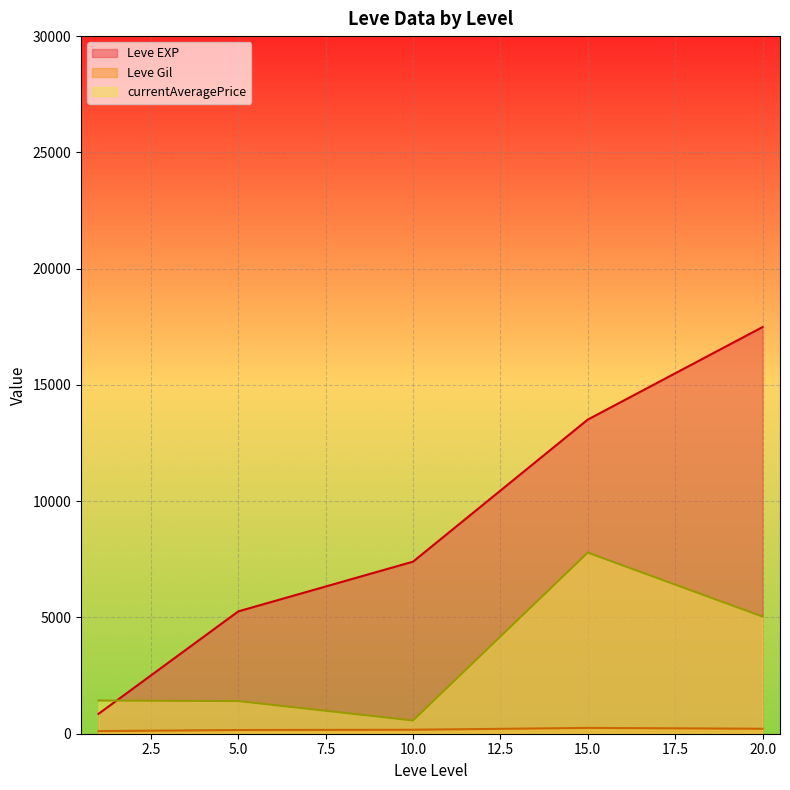

What is the difference between the maximum and second lowest values in the Leve EXP series?

12225.0